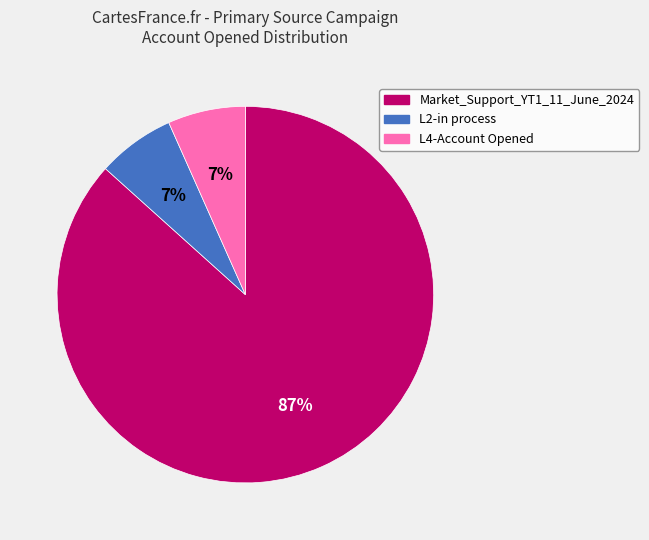

Is it true that Market_Support_YT1_11_June_2024 is 87% of the pie?

True